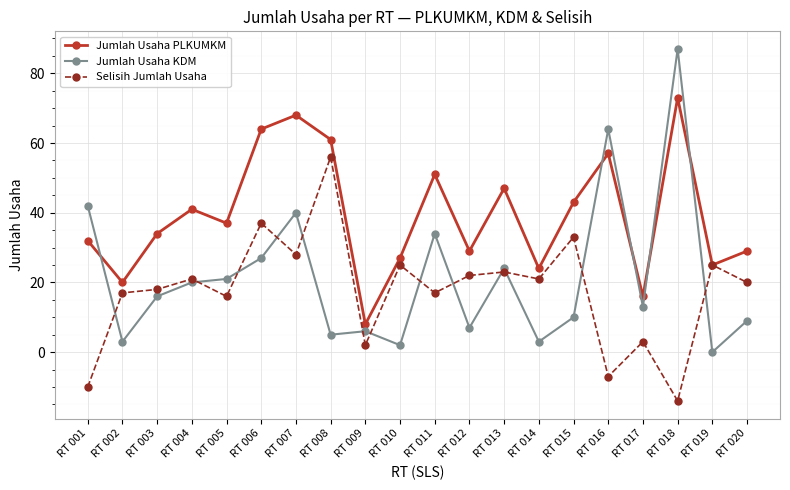

True or false: Selisih Jumlah Usaha has a value of 7 at RT 012.

False